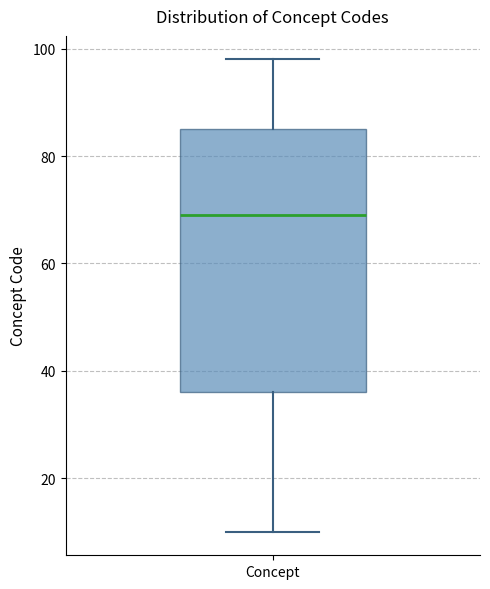

Read this box plot against the y-axis: the position of the median line, the range covered by the box, and the ends of both whiskers. The values are not printed on the chart, so give them approximately, as read against the axis.

median 70, box 36 to 86, whiskers 10 to 98